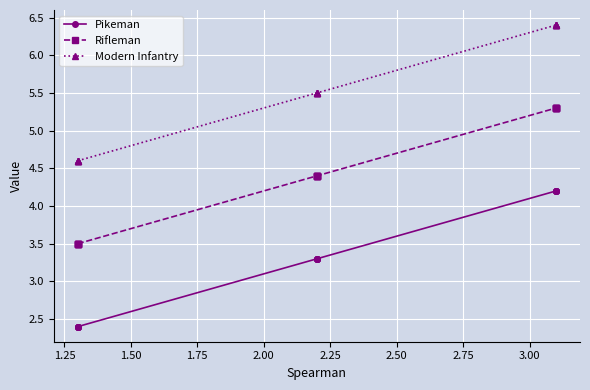

Is the value of Rifleman at 13 greater than the value of Modern Infantry at 1.25?

Yes